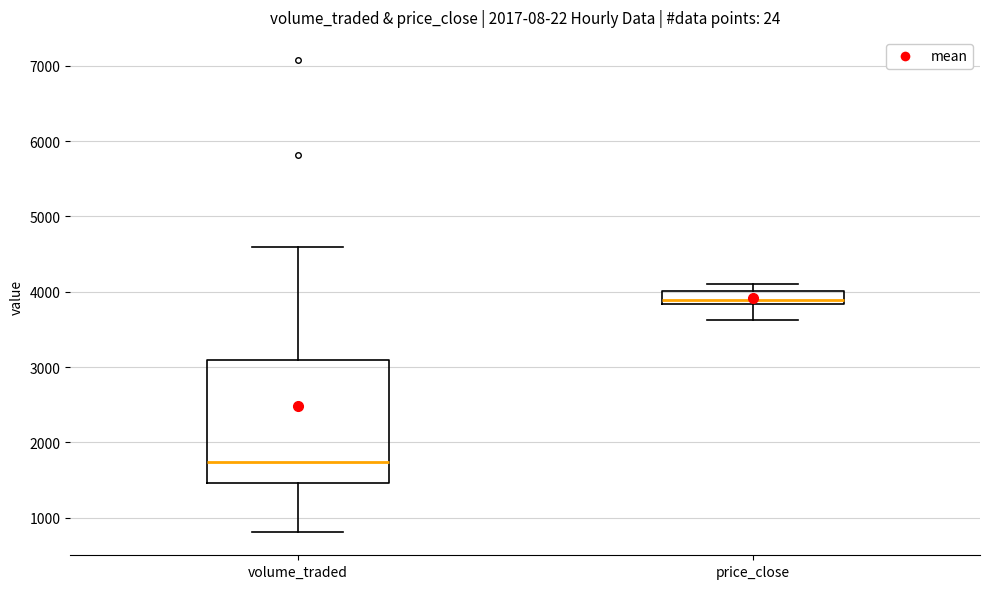

Reading left to right, read every box against the y-axis: the position of its median line, the range the box covers, and the ends of its whiskers. The values are not printed on the chart, so give them approximately, as read against the axis.

volume_traded: median 1700, box 1500 to 3100, whiskers 800 to 4600
price_close: median 3900, box 3800 to 4000, whiskers 3600 to 4100